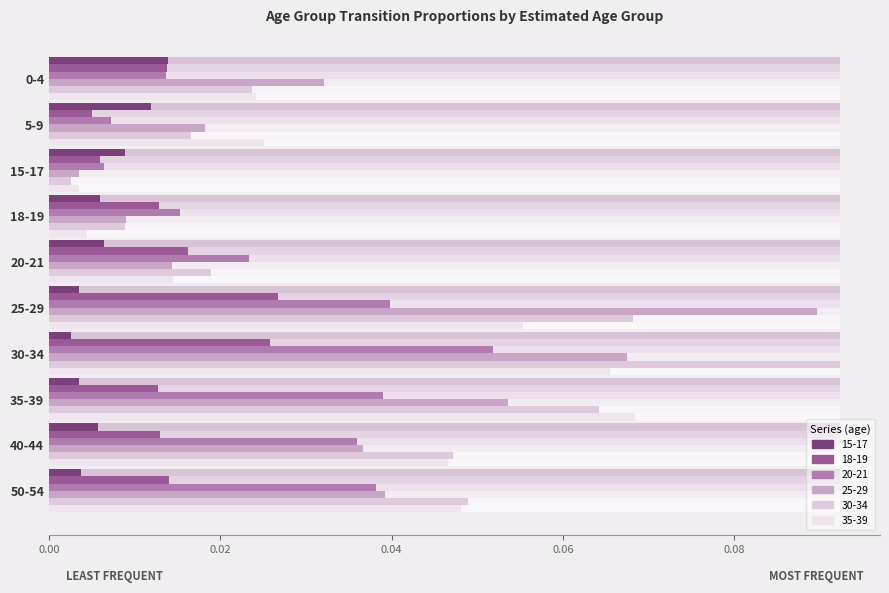

At which category is the sum across all series the highest?

30-34